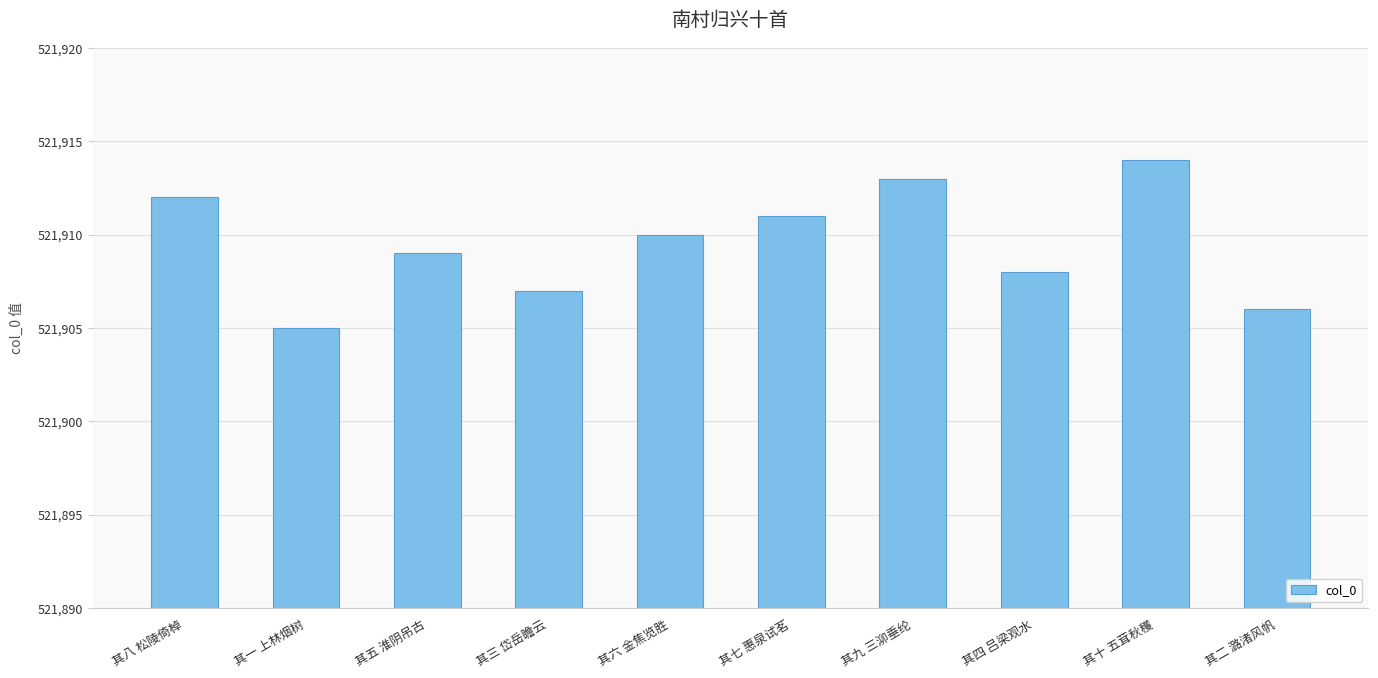

What value does the data have at 其六 金焦览胜?

521910